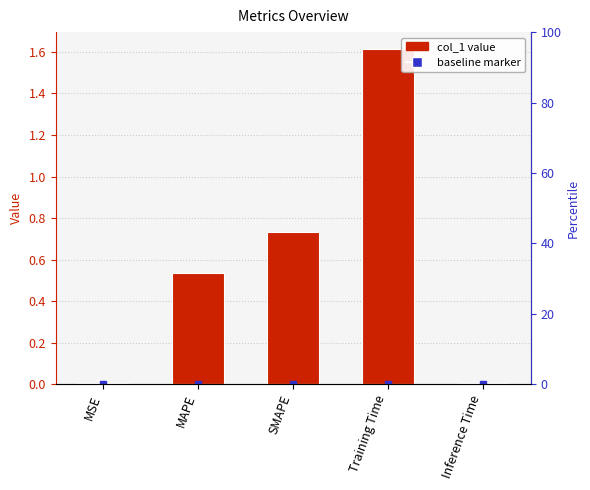

The value at MSE is 0.0. True or false?

True